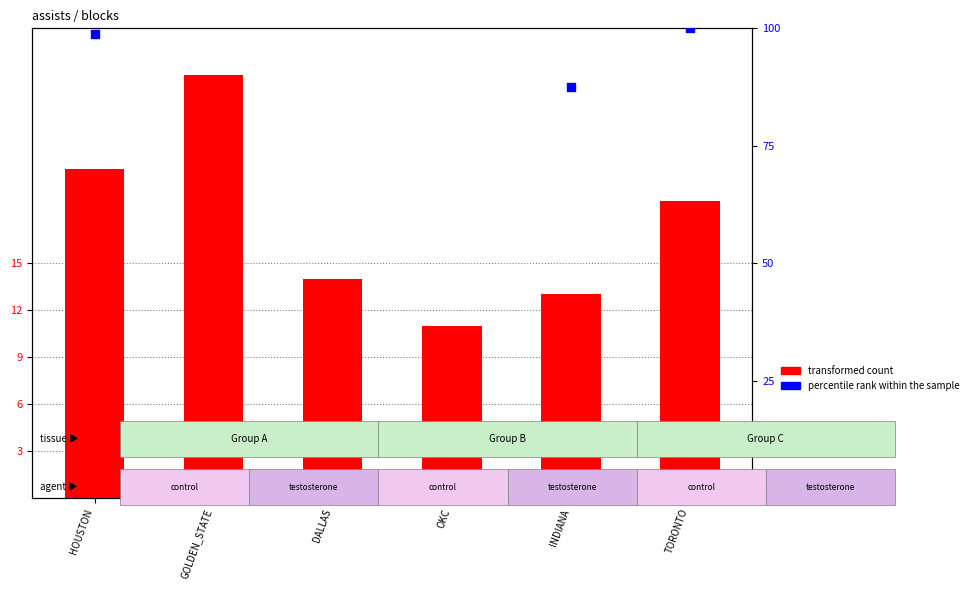

What are all the series names shown in the legend?

transformed count, percentile rank within the sample